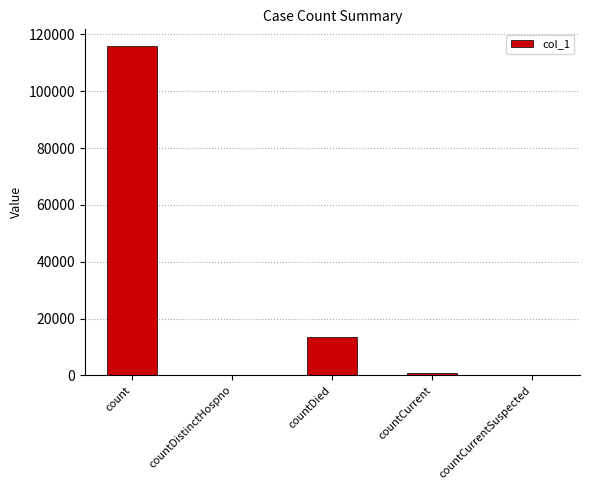

At which label is the value closest to 57989?

countDied